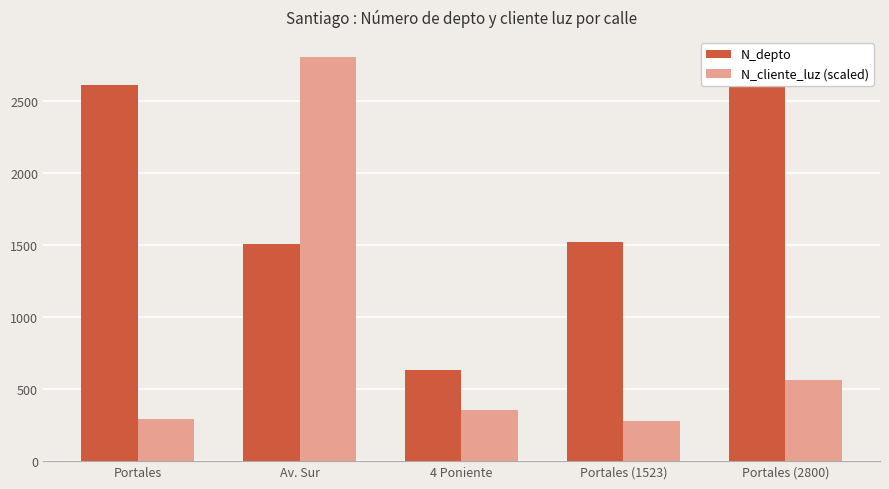

Reading left to right, list all the values displayed in this chart.

N_depto: 2608.0	1508.0	630.0	1523.0	2800.0
N_cliente_luz (scaled): 290.9	2800.0	351.6	280.0	564.7